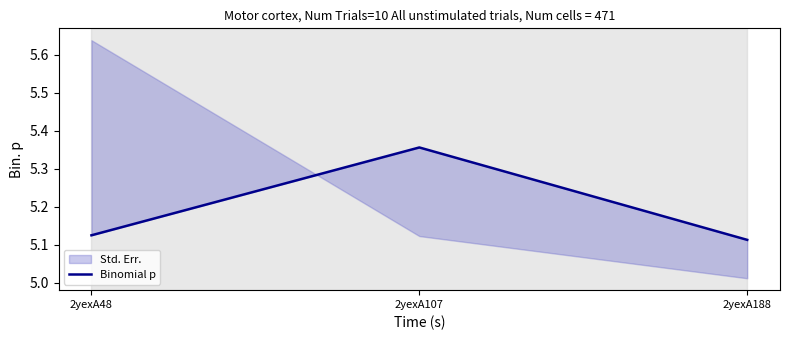

The value at 2yexA188 is 7.9. True or false?

False